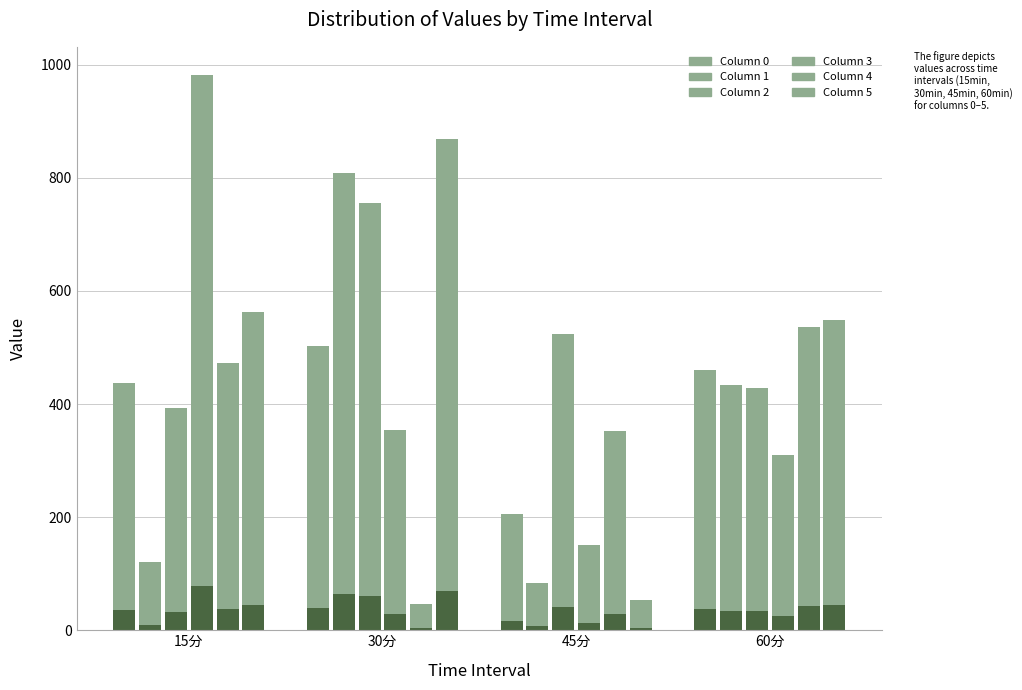

At how many categories does at least one series exceed 872?

1